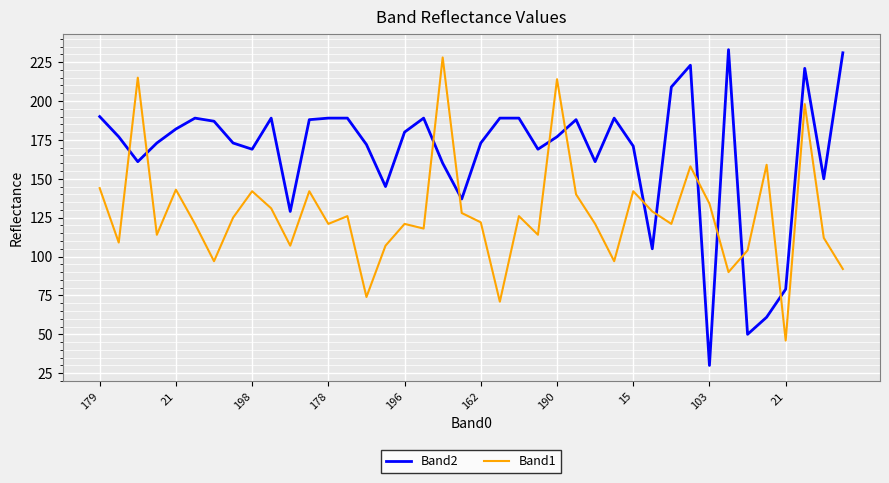

How many distinct data groups are displayed?

2